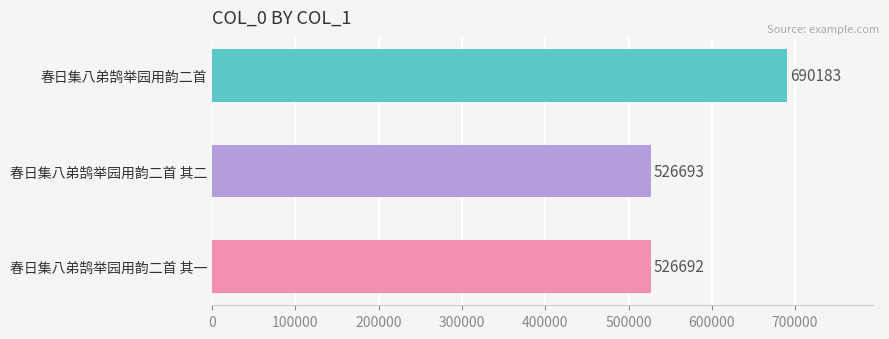

What is the smallest value displayed?

526692